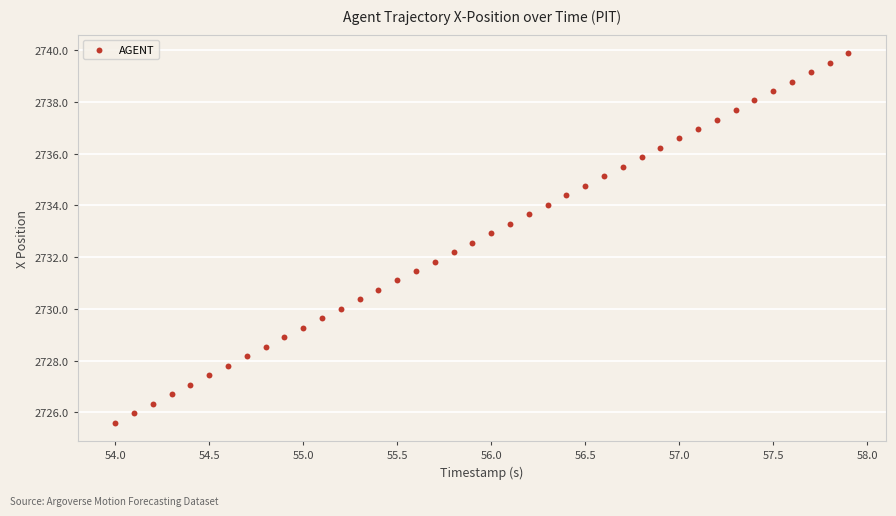

What is the range of X values (max minus min)?

3.9